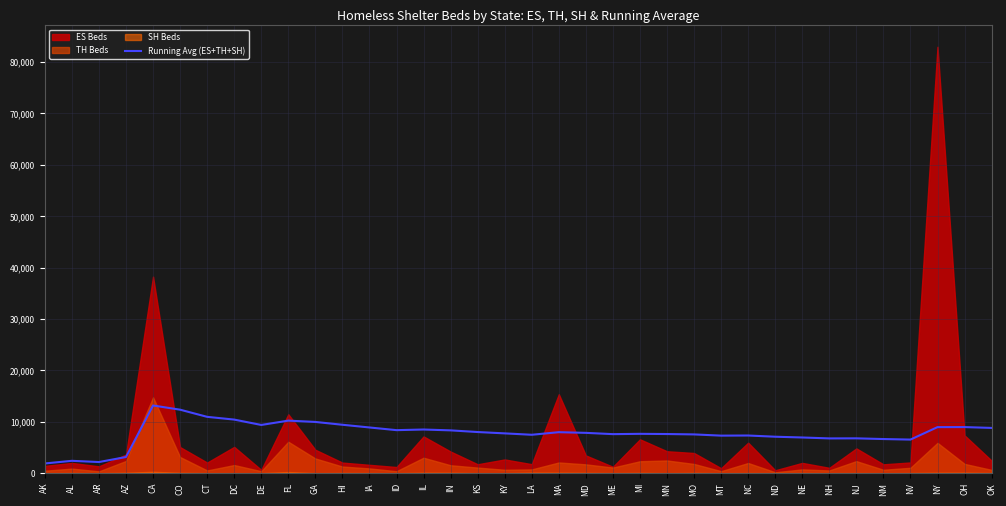

What is the smallest value displayed?

1885.0